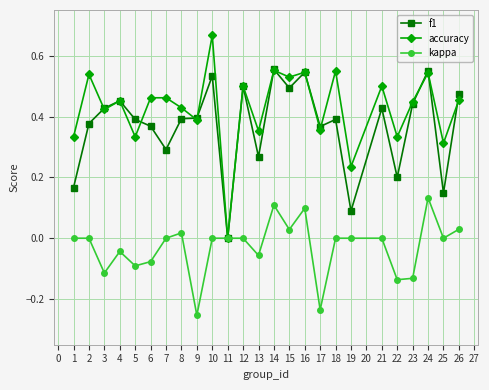

Where is the first local maximum for f1?

4